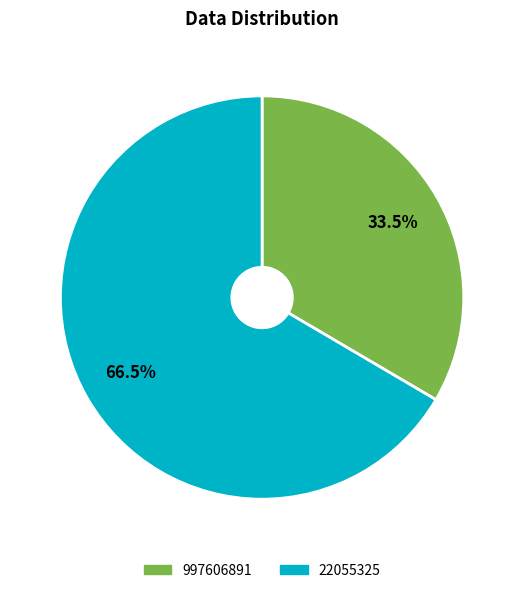

True or false: 22055325 accounts for 74% of the total.

False